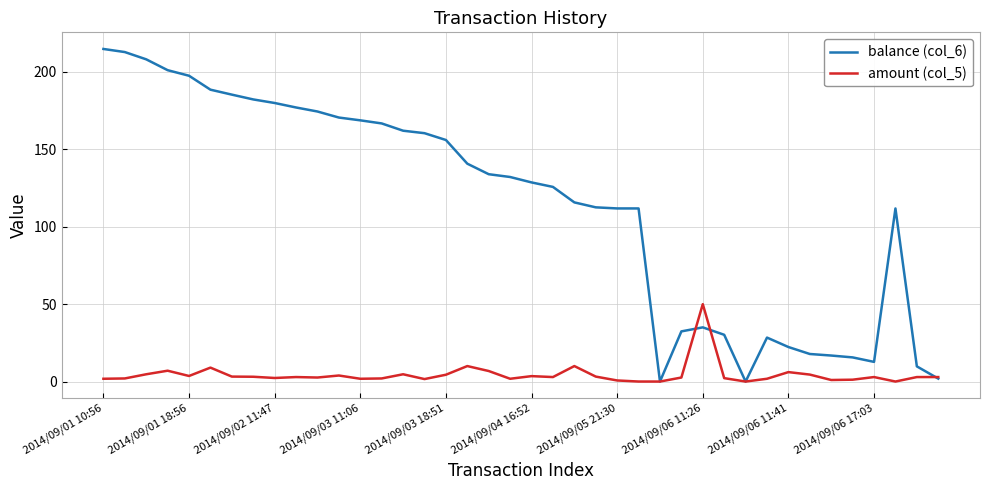

Which series has the largest total across all categories?

balance (col_6)